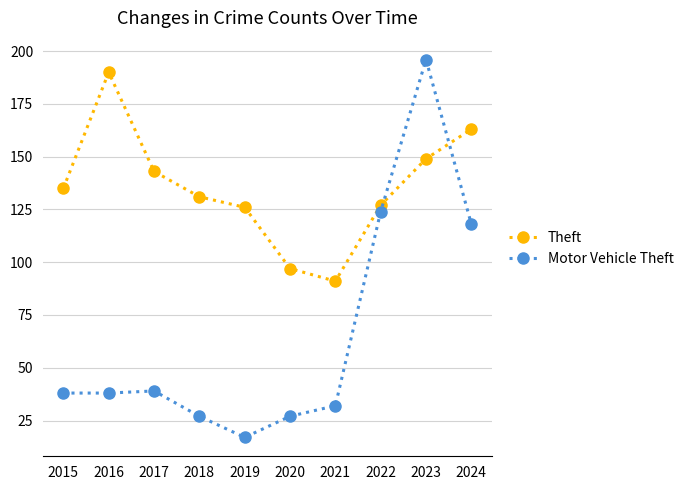

What is the difference between the highest and lowest values at 2018?

104